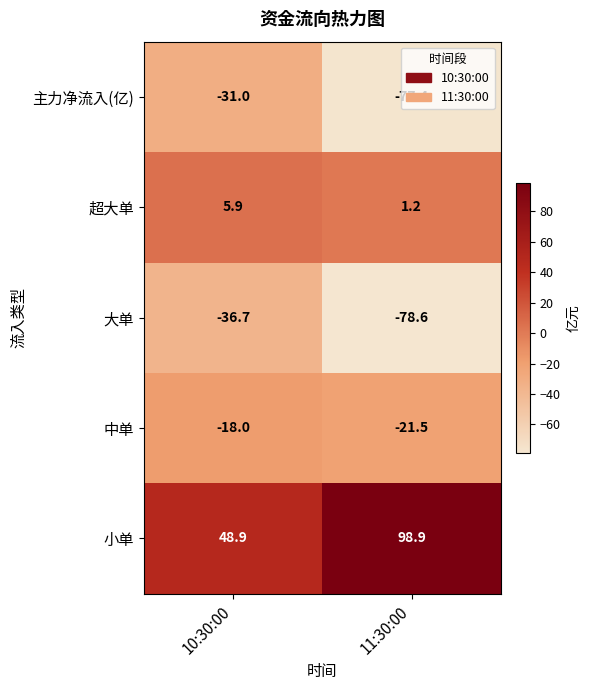

How many series are shown in this chart?

5